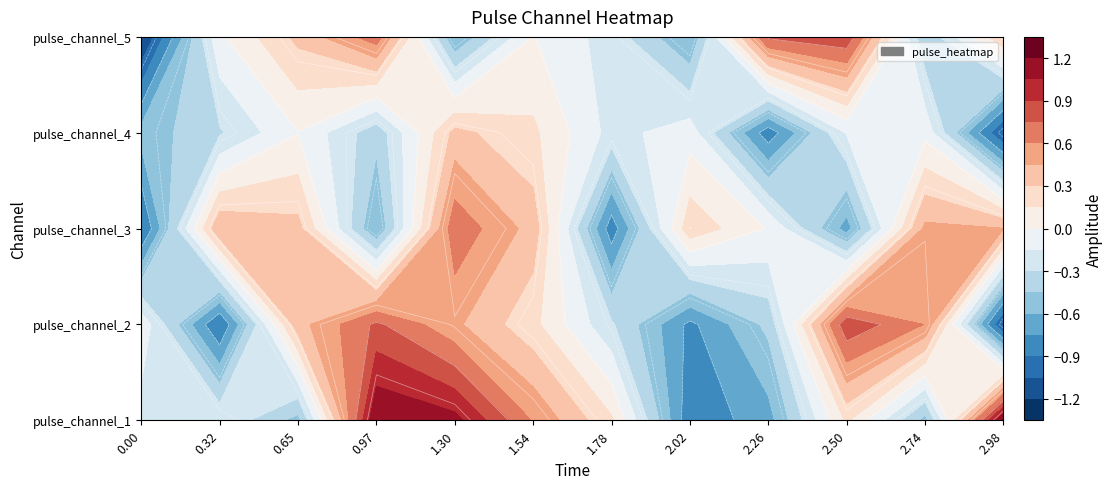

Is it true that pulse_channel_2 equals 0.9 at 9?

True